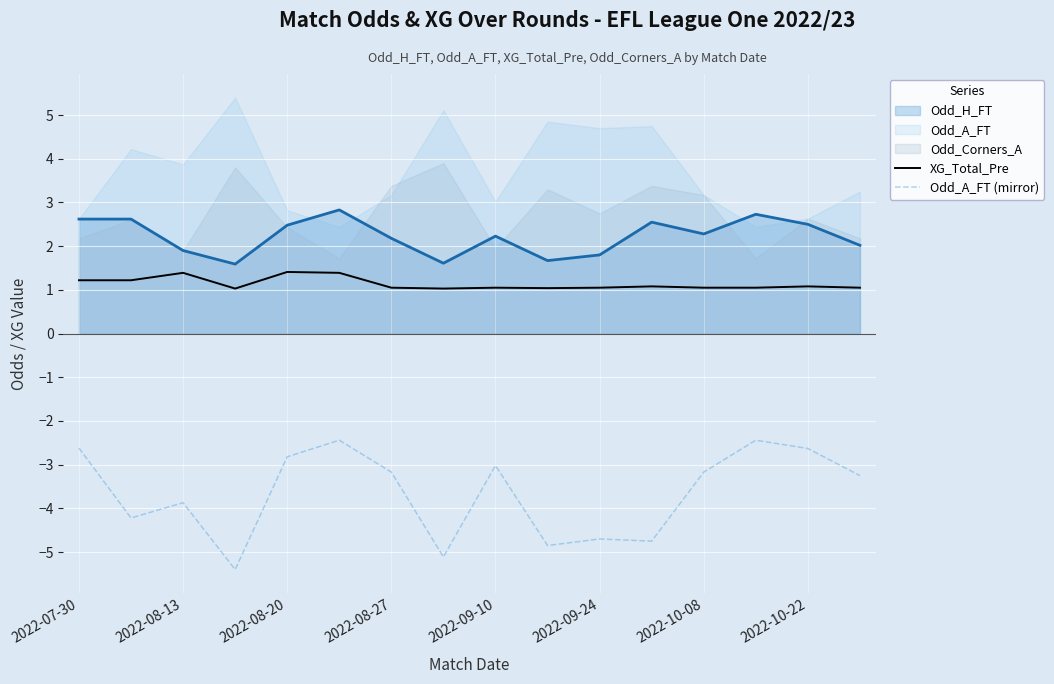

True or false: XG_Total_Pre has a value of 1.2 at 2022-07-30.

True